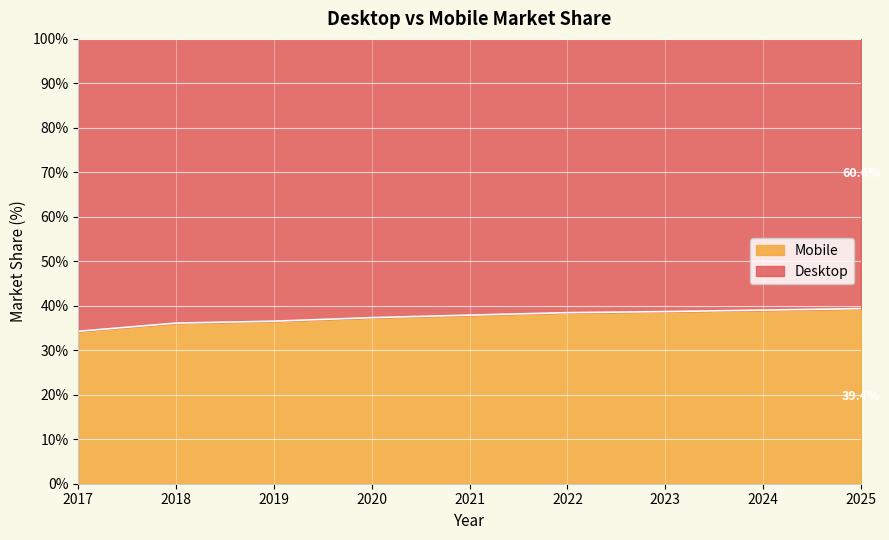

What is the change in value from 2019 to 2022?

+1.9